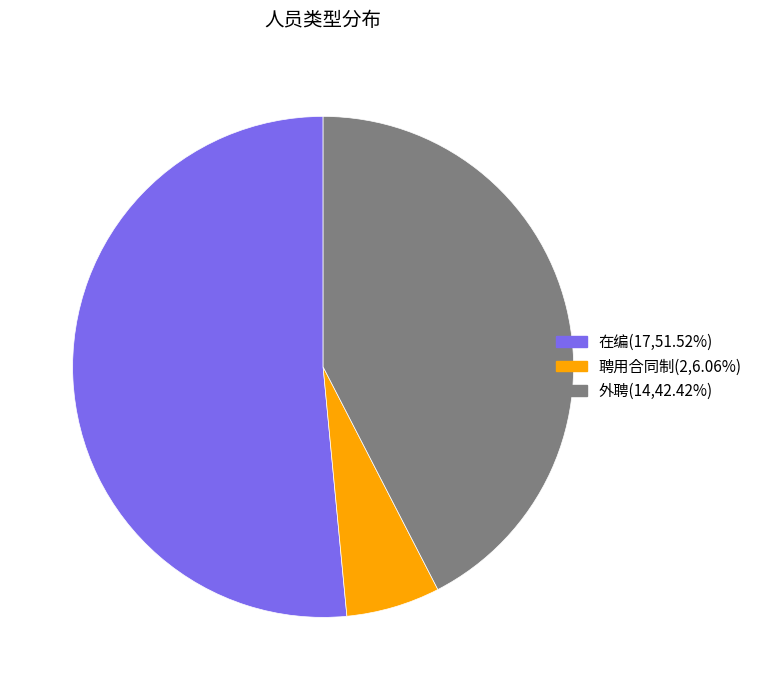

Which slice is the largest?

在编